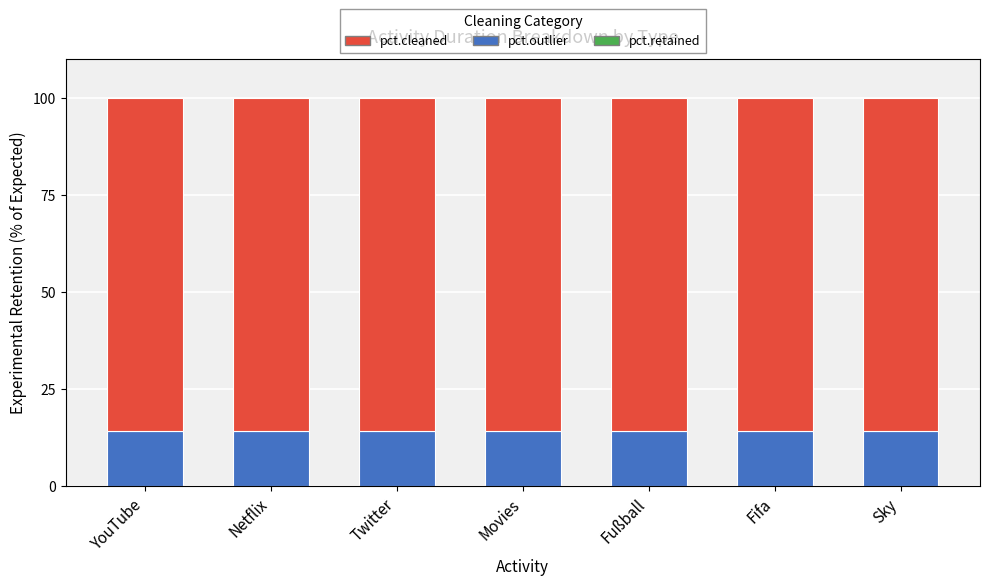

The pct.cleaned series shows 121.6 at Sky. True or false?

False